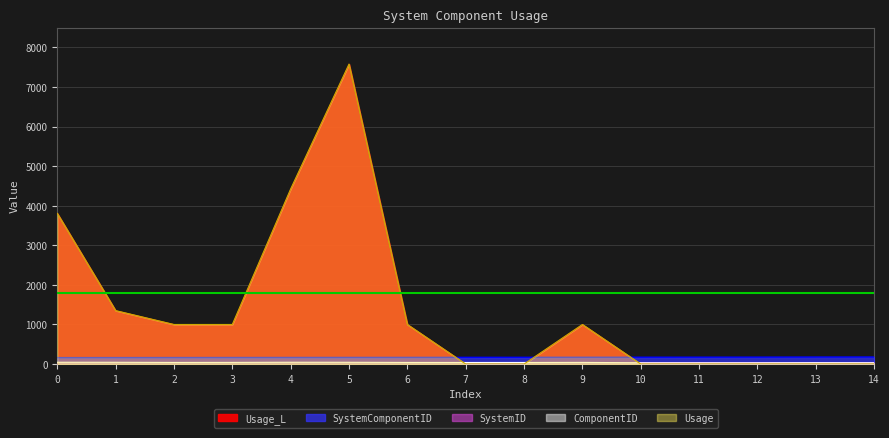

How many data points in Usage_L are above 1000?

4